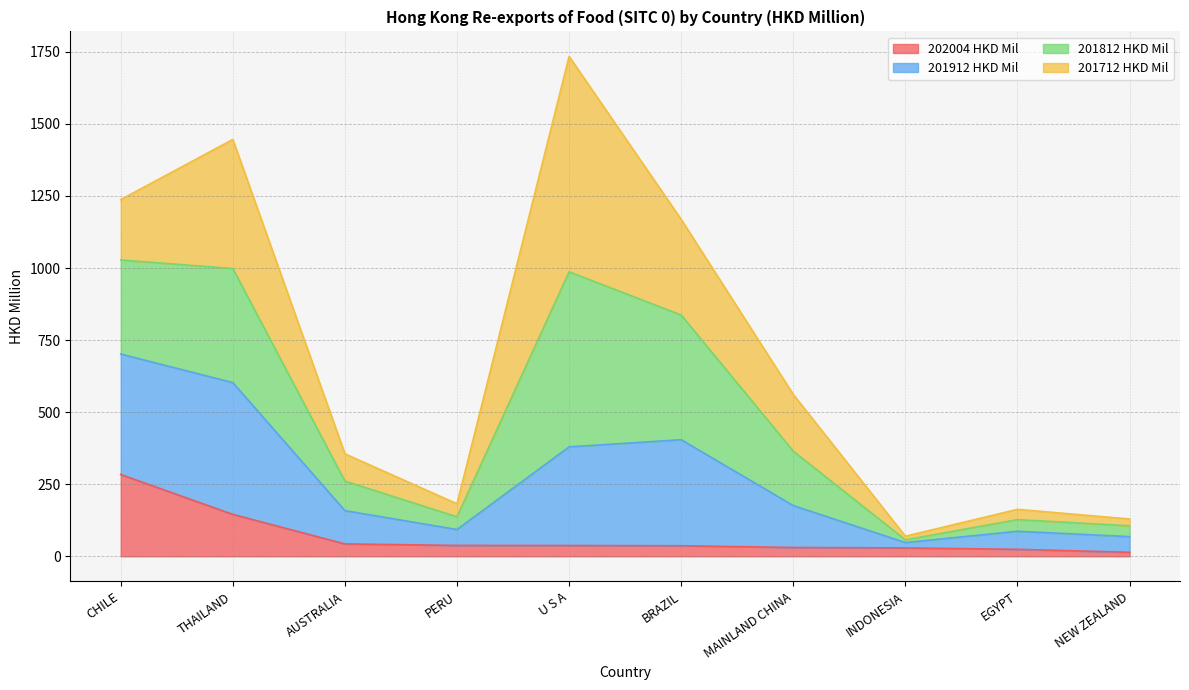

Which category has the highest value in the 202004 HKD Mil series?

CHILE